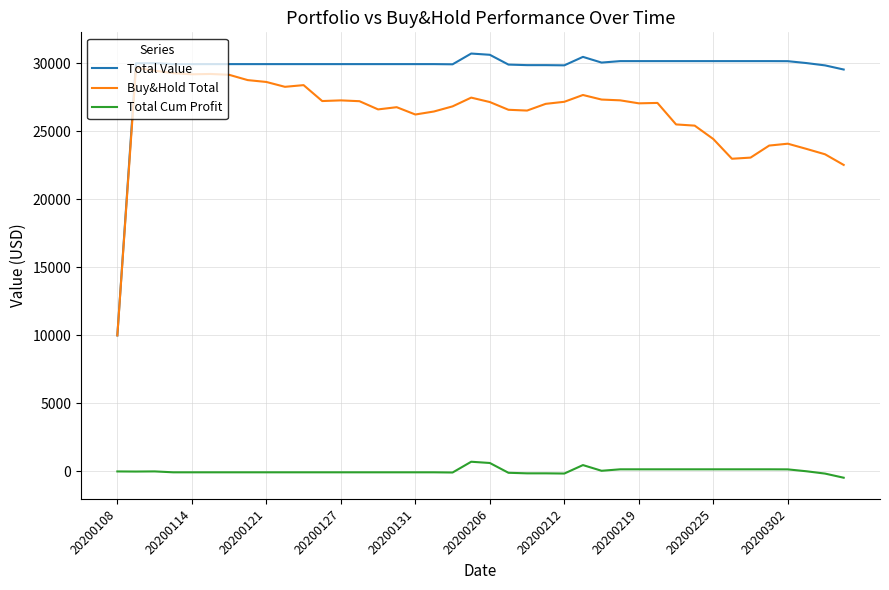

True or false: Total Cum Profit and Buy&Hold Total intersect in this chart.

False